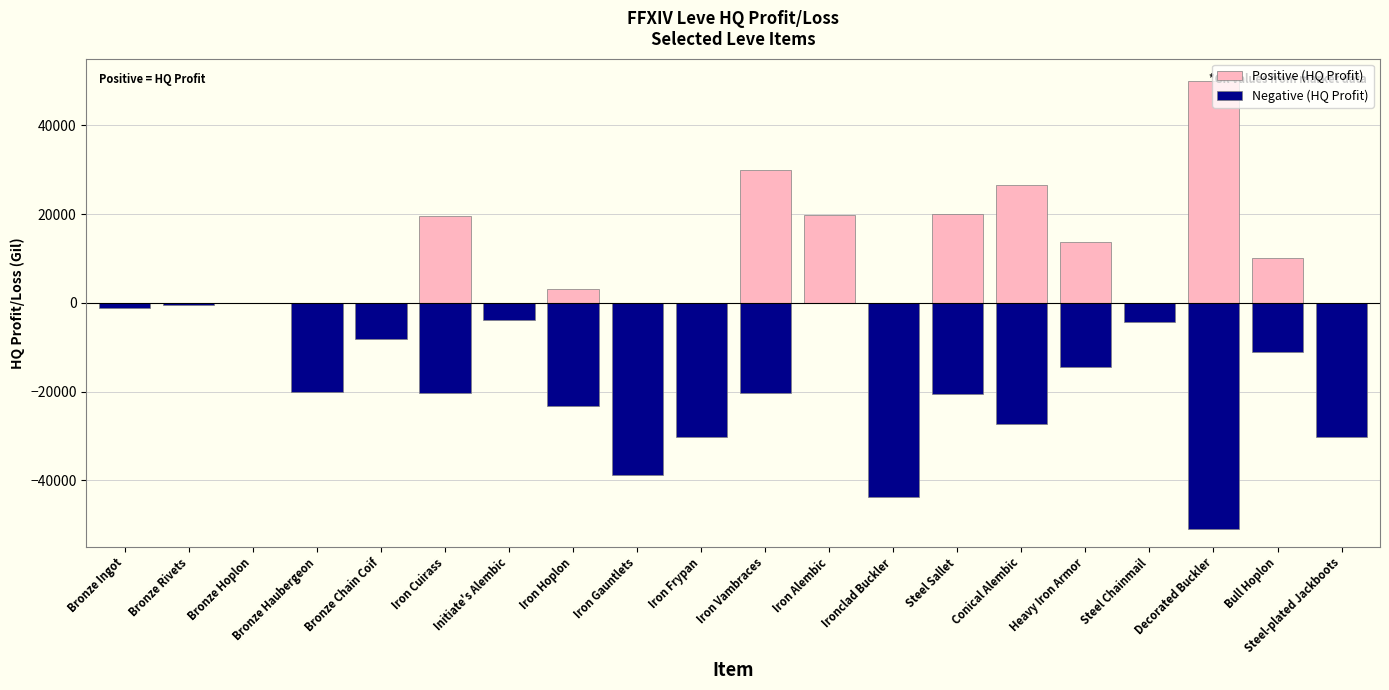

What is the label of the 1st bar from the left?

Bronze Ingot